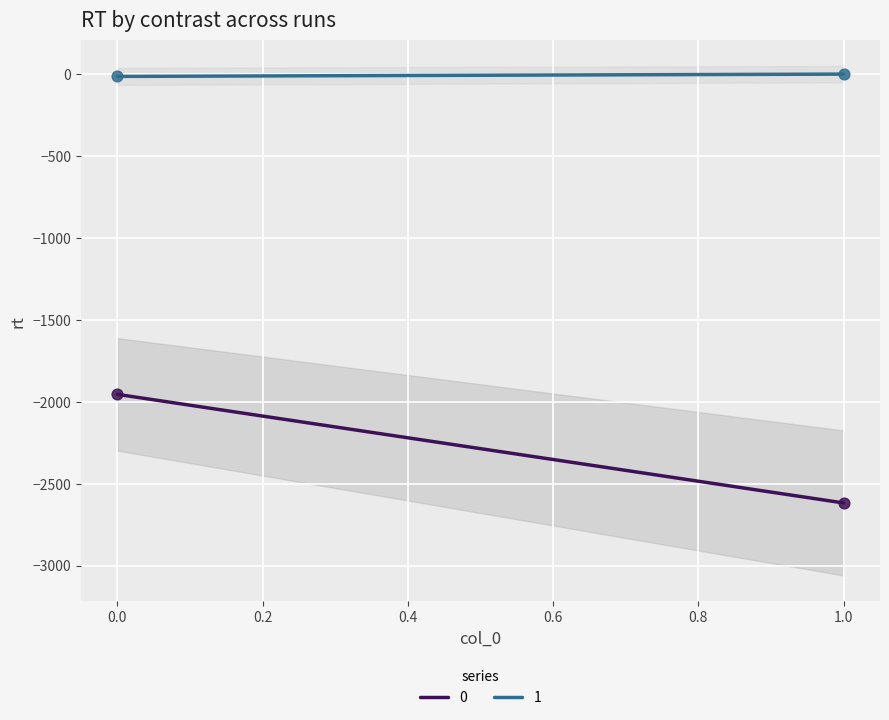

What is the total value across all series at 1?

-2618